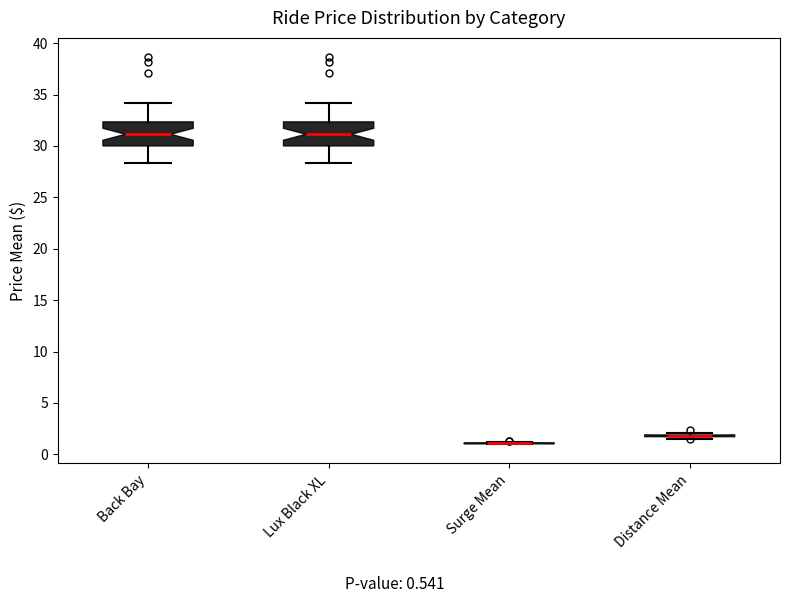

Where is the lower edge of the box for Lux Black XL on the y-axis? The values are not printed on the chart, so give them approximately, as read against the axis.

30.0